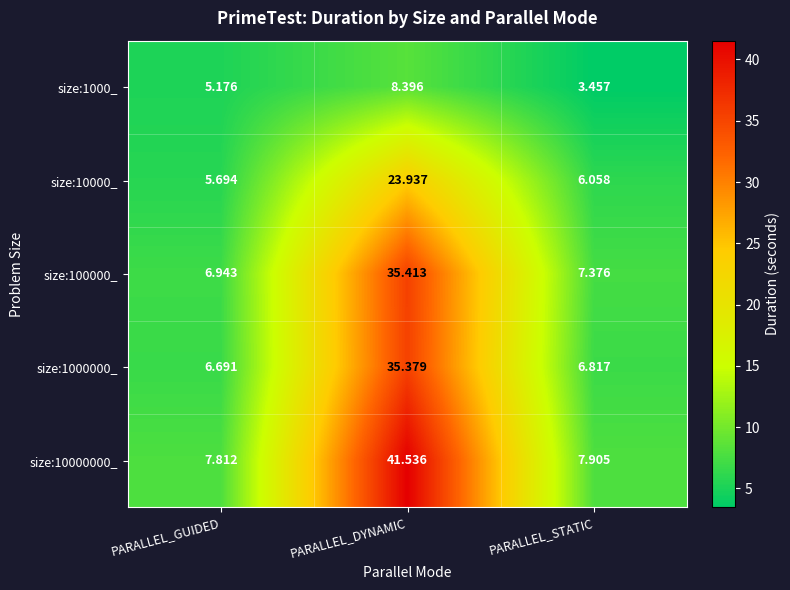

At which label does size:10000_ reach its minimum?

PARALLEL_GUIDED